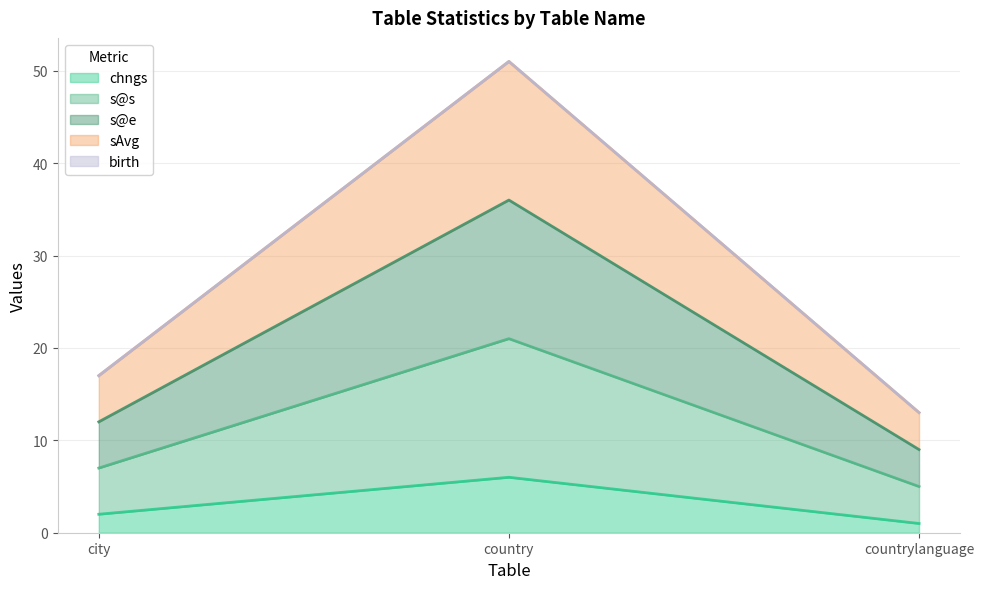

Does the chart have visible grid lines?

Yes